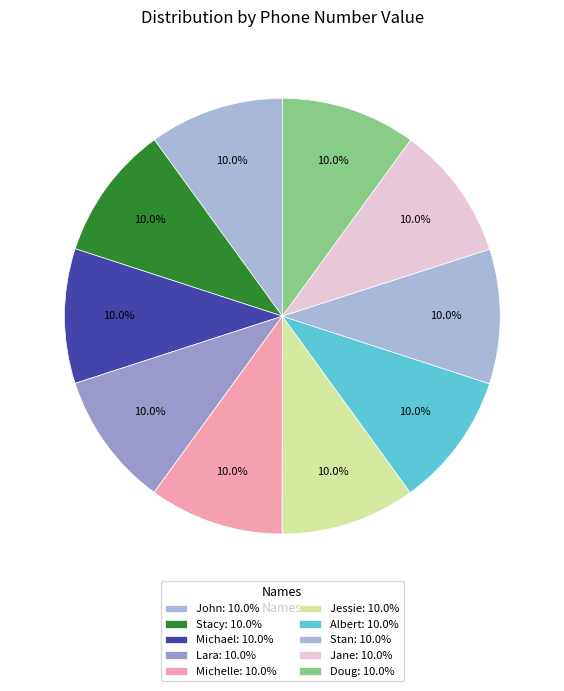

The Jessie slice represents 4% of the pie. True or false?

False